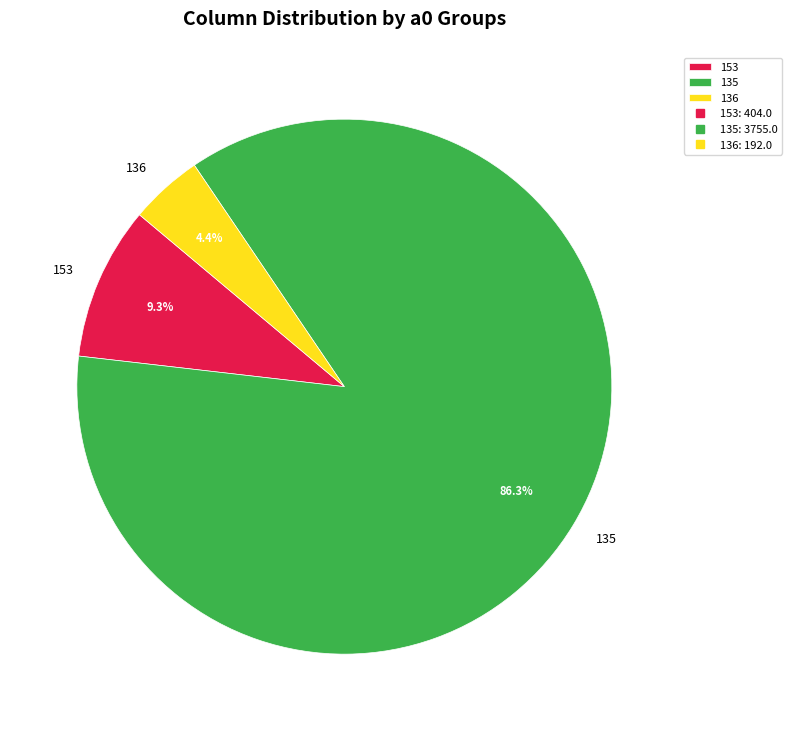

Does any single category account for the majority?

Yes